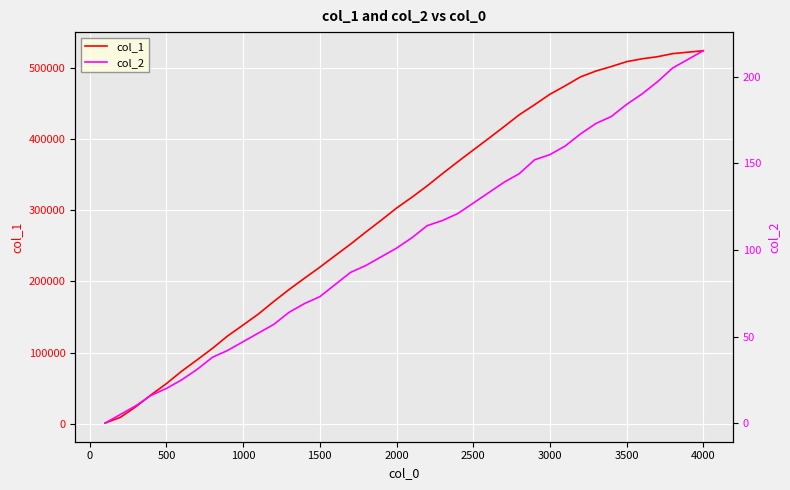

Is the value of col_2 at 19 greater than the value of col_1 at 31?

No